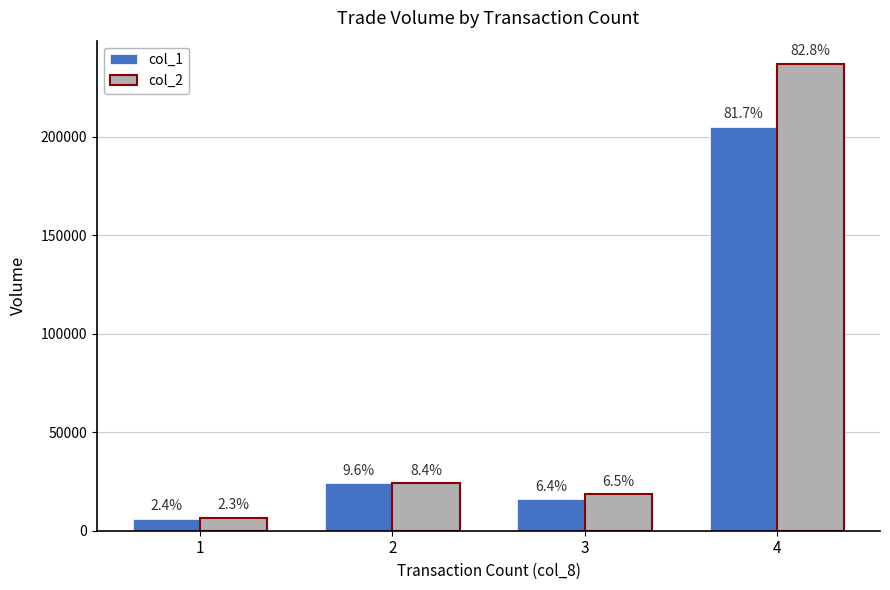

Which has a higher value, 2 or 3?

2